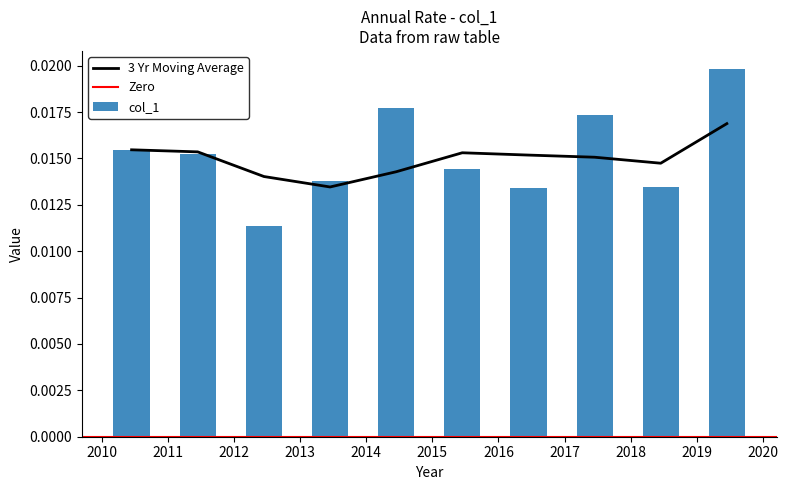

How many col_1 values are between 0 and 1?

10